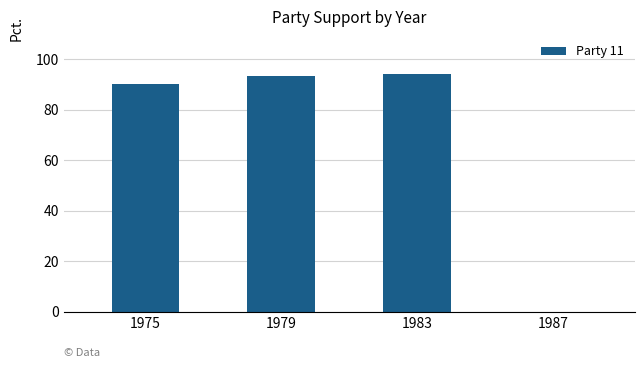

How many data points are above 93?

2